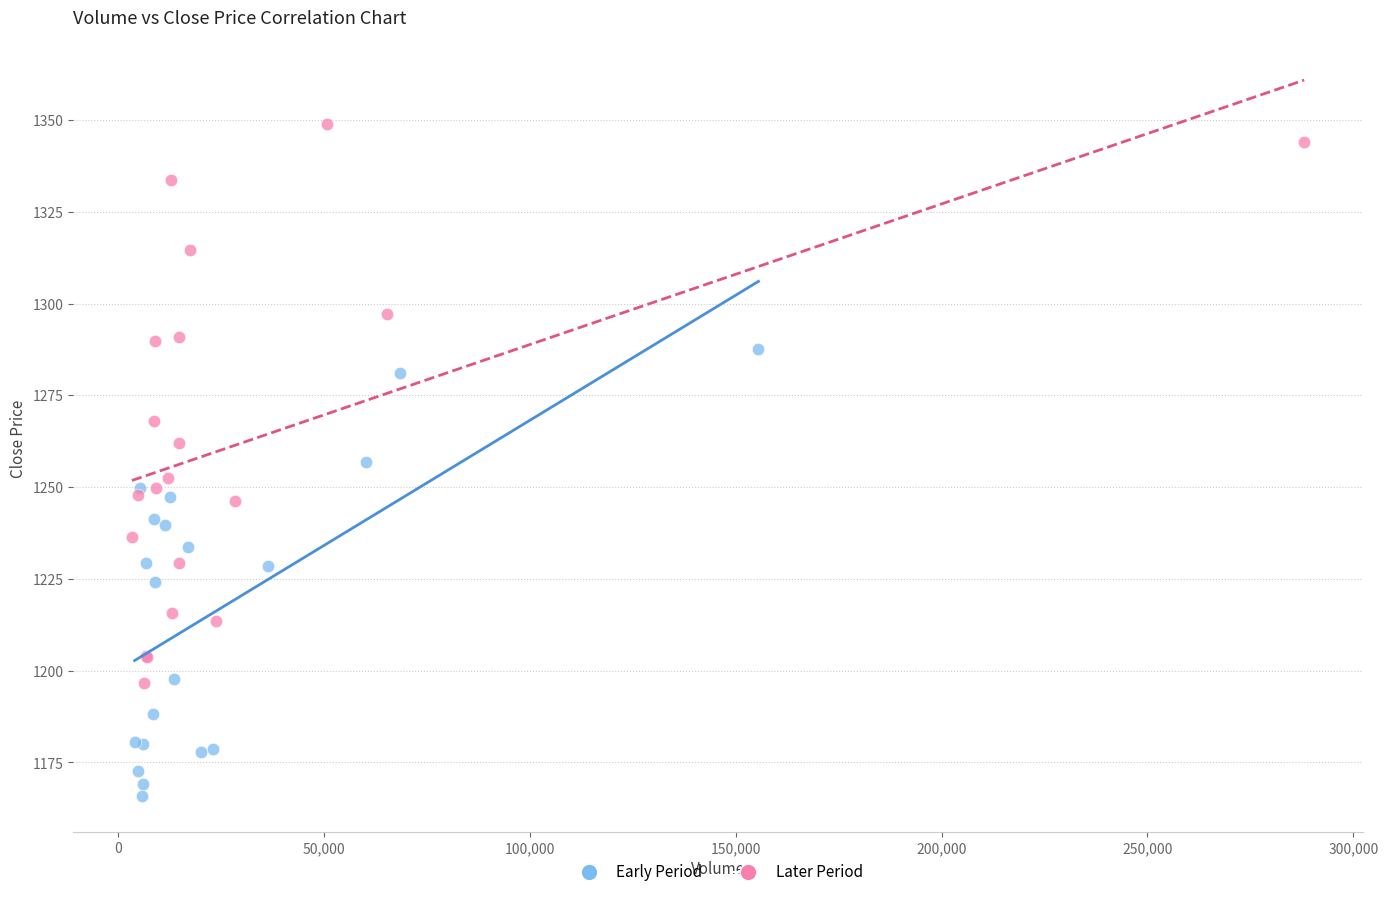

Which series has the widest spread of Y values?

Later Period